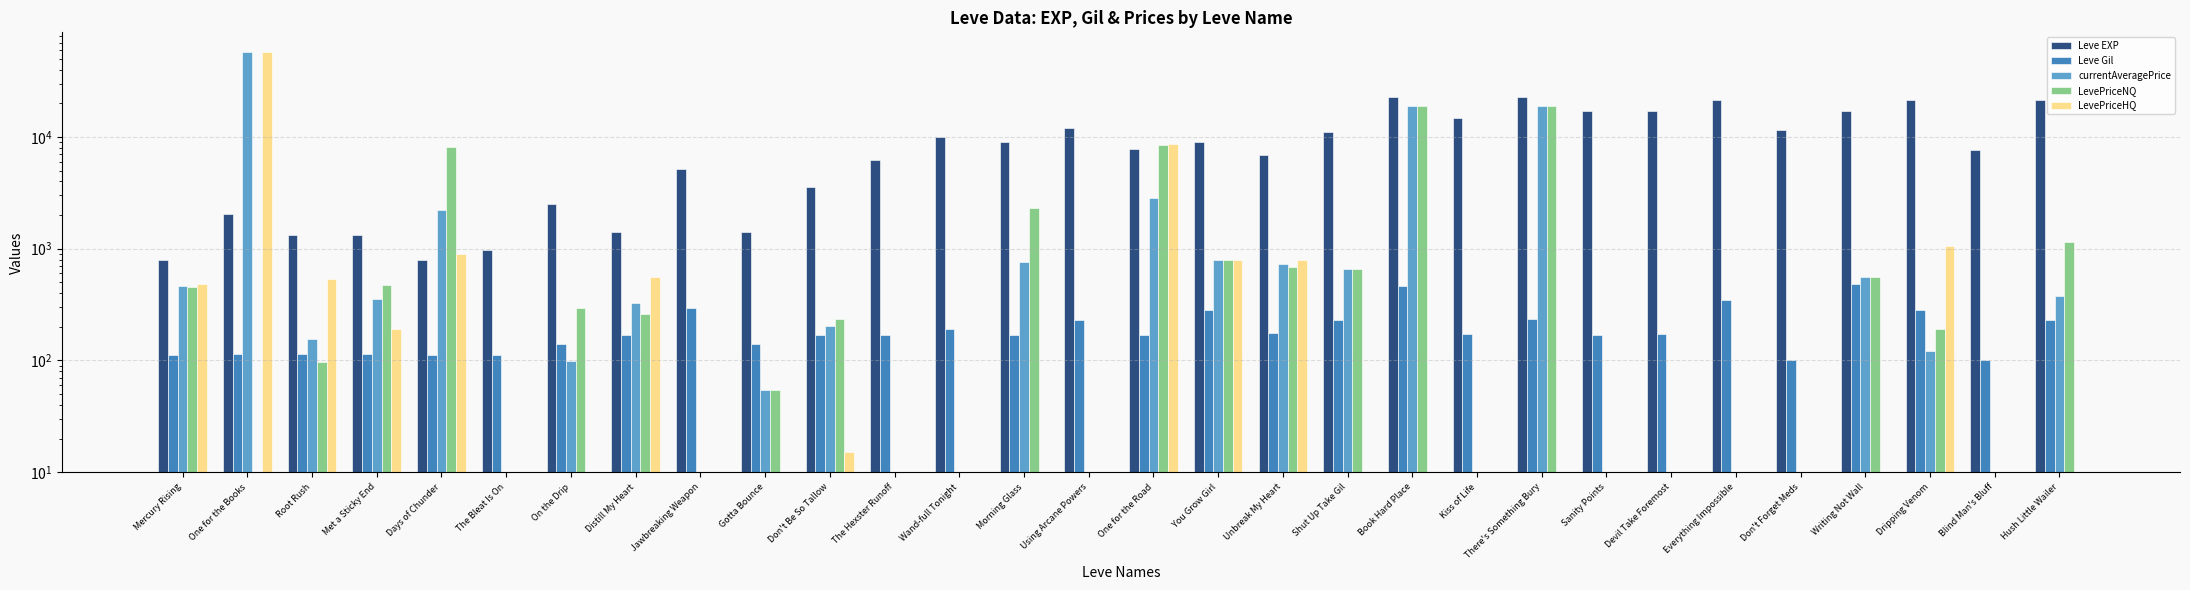

Reading right to left, list all the values displayed in this chart.

Leve EXP: 21600.0	7710.0	21600.0	17120.0	11560.0	21600.0	16920.0	16920.0	22790.0	14920.0	22790.0	11040.0	6880.0	8930.0	7880.0	12030.0	8930.0	9990.0	6280.0	3600.0	1420.0	5220.0	1420.0	2490.0	980.0	800.0	1330.0	1330.0	2040.0	800.0
Leve Gil: 230.0	101.0	281.0	485.0	101.0	344.0	174.0	170.0	234.0	172.0	468.0	230.0	175.0	284.0	168.0	230.0	169.0	191.0	169.0	170.0	140.0	293.0	169.0	139.0	112.0	112.0	115.0	114.0	114.0	113.0
currentAveragePrice: 380.2	0.0	121.2	554.7	0.0	0.0	0.0	0.0	19000.0	0.0	19000.0	658.8	729.8	800.0	2840.5	0.0	764.7	0.0	0.0	202.1	54.6	0.0	328.8	99.0	0.0	2220.0	354.1	156.1	57214.3	468.4
LevePriceNQ: 1140.6	0.0	192.0	554.7	0.0	0.0	0.0	0.0	19000.0	0.0	19000.0	658.8	679.6	800.0	8500.0	0.0	2294.0	0.0	0.0	233.3	54.6	0.0	260.1	297.0	0.0	8100.0	477.5	97.0	0.0	458.4
LevePriceHQ: 0.0	0.0	1050.0	0.0	0.0	0.0	0.0	0.0	0.0	0.0	0.0	0.0	800.0	800.0	8575.0	0.0	0.0	0.0	0.0	15.0	0.0	0.0	558.0	0.0	0.0	900.0	189.7	540.0	57214.3	478.4